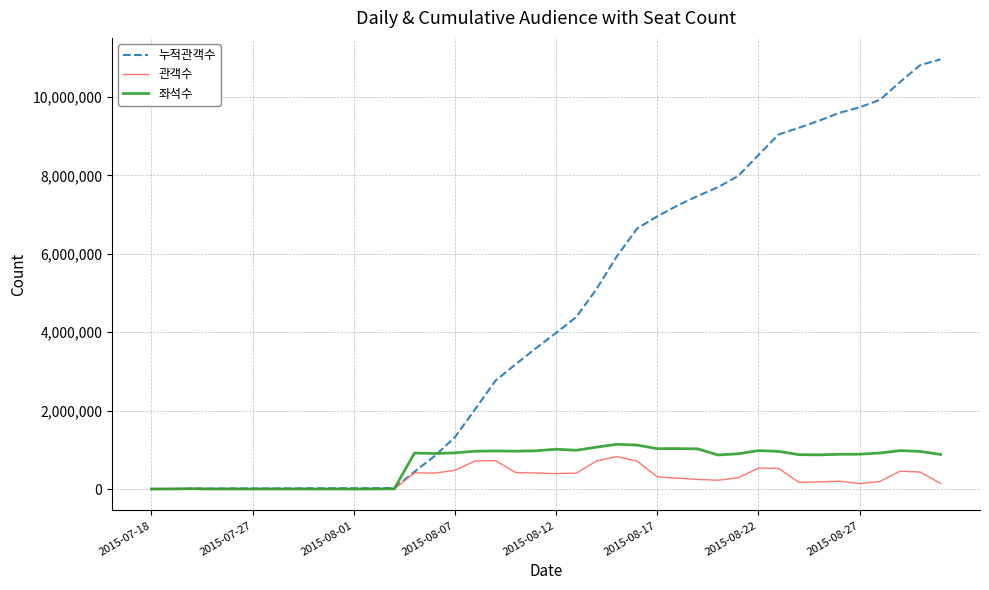

What is the maximum value for 누적관객수?

10958356